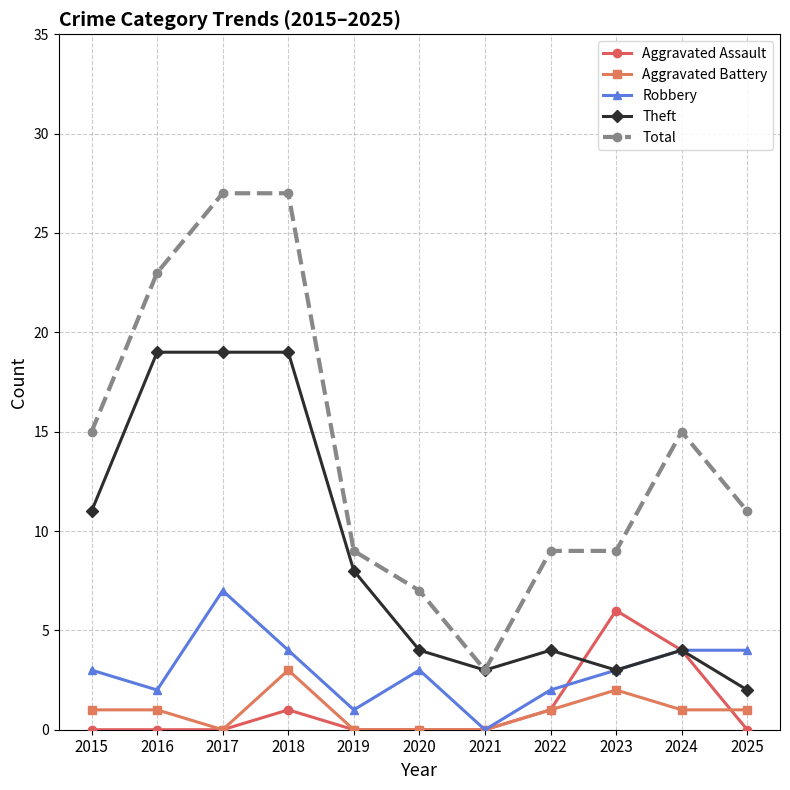

How many distinct data groups are displayed?

5